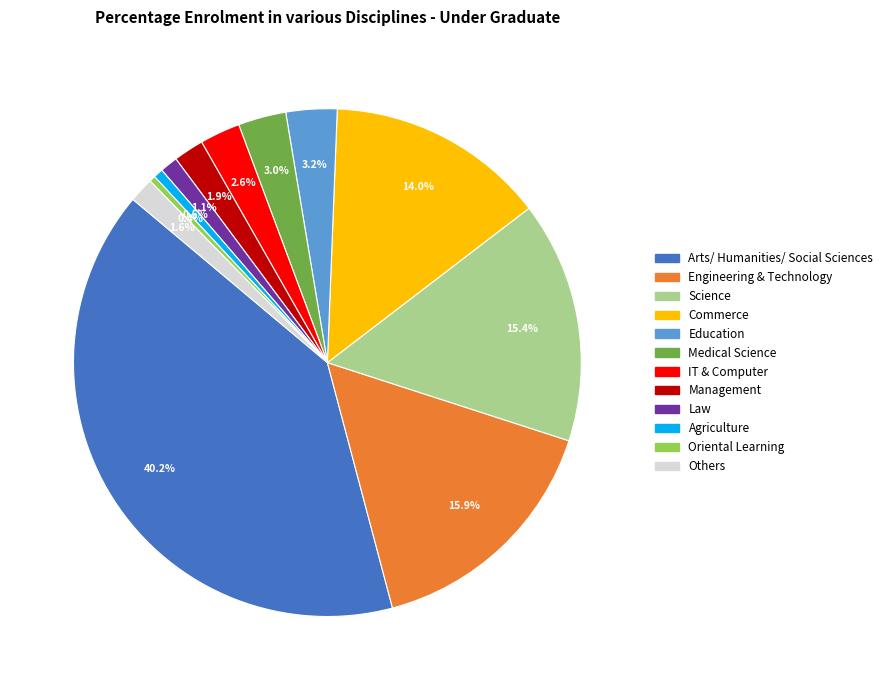

To the nearest percent, what is the average slice percentage?

8%